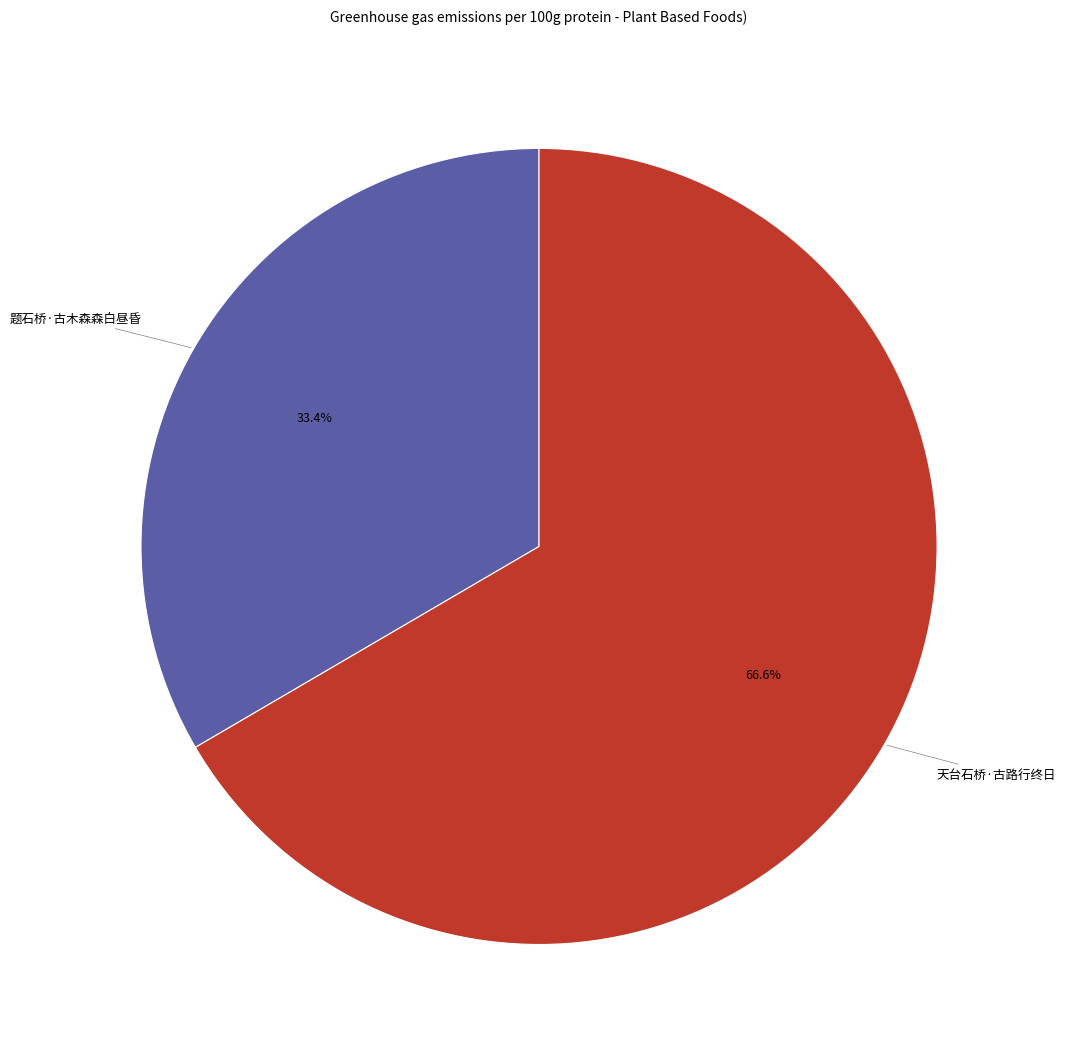

The 题石桥·古木森森白昼昏 slice represents 46% of the pie. True or false?

False